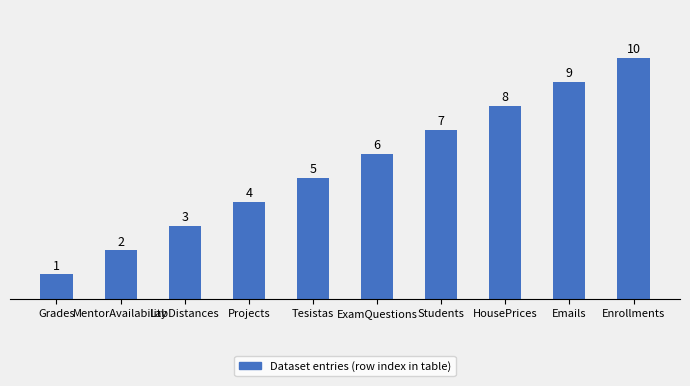

Approximately how many times larger is the value at Tesistas compared to HousePrices?

0.6